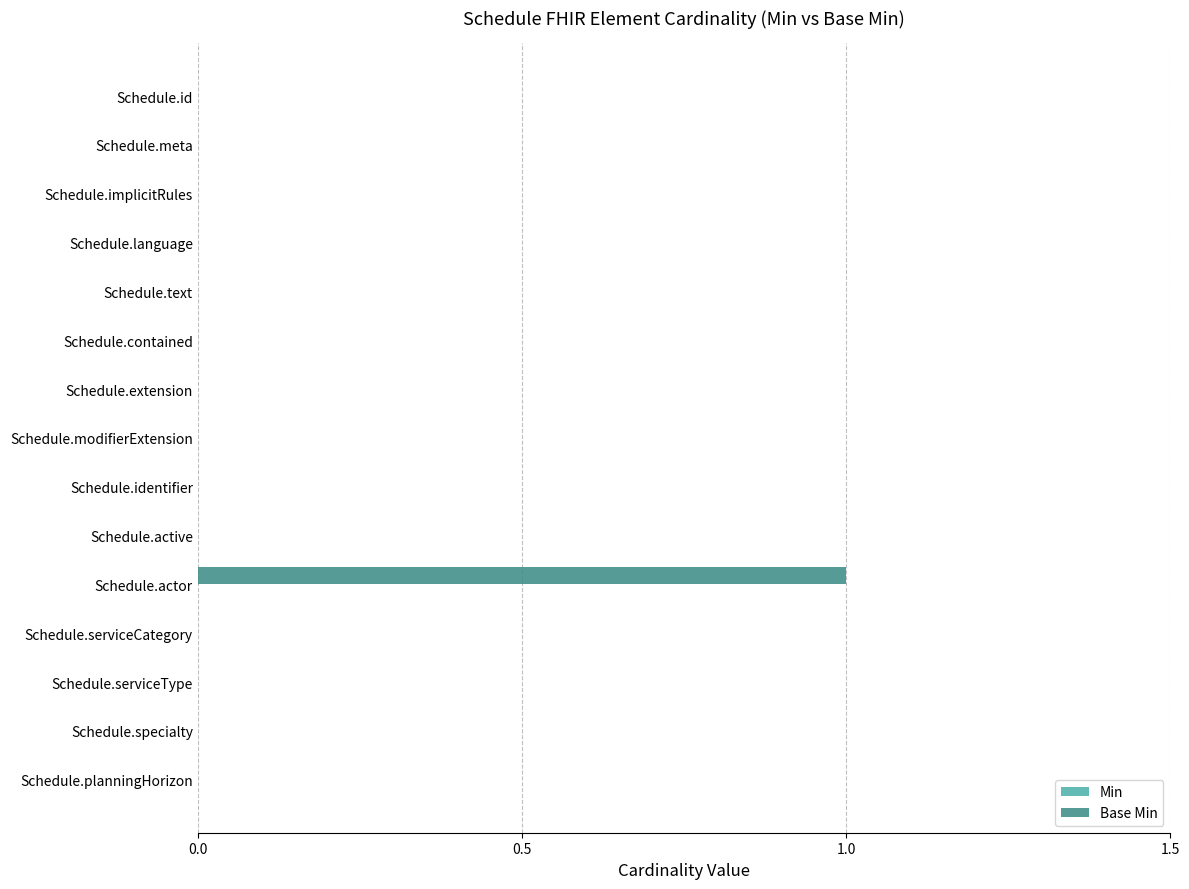

The value at Schedule.actor is 1. True or false?

True